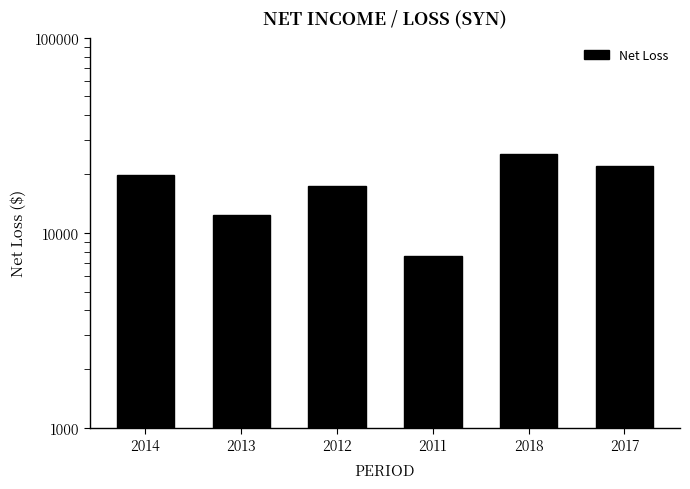

Rank the categories by value from lowest to highest.

2011, 2013, 2012, 2014, 2017, 2018